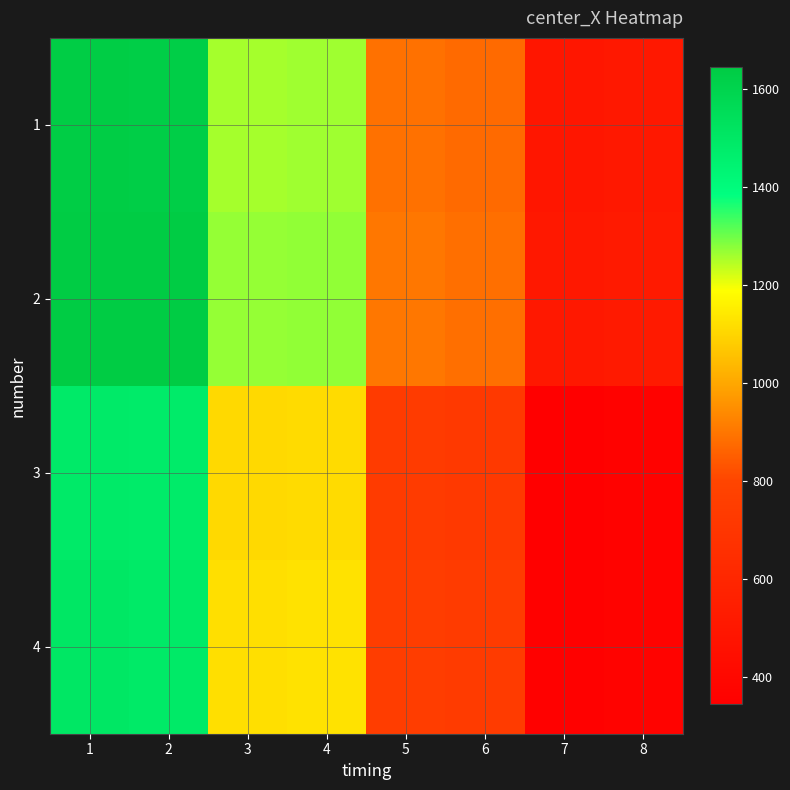

Rank the series at 4 from lowest to highest value.

3, 4, 1, 2